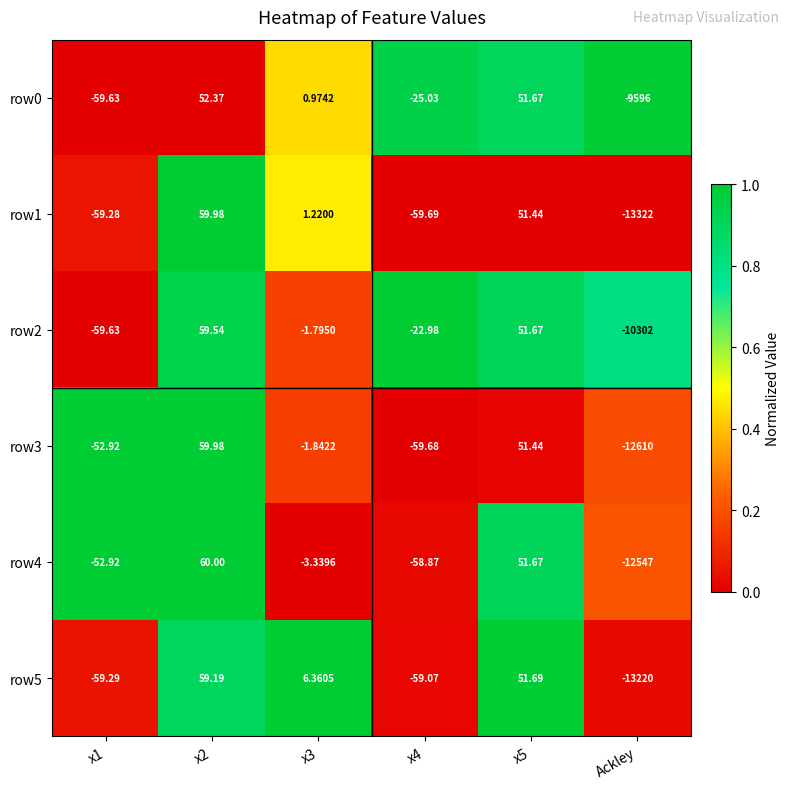

Is the value of row2 at Ackley greater than the value of row1 at Ackley?

Yes